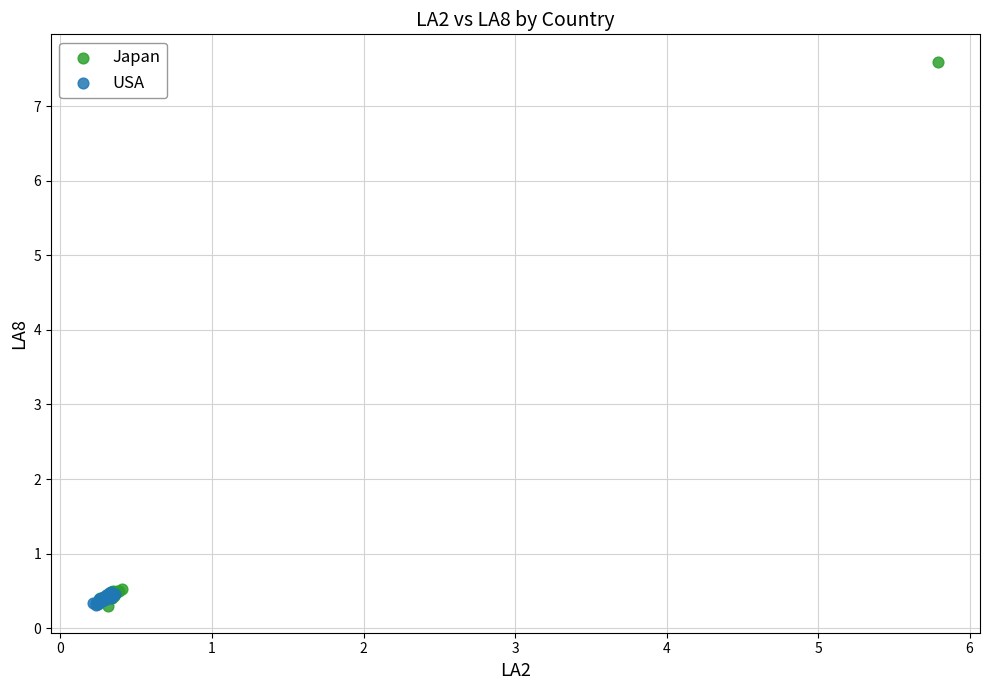

Which series contains the highest Y value?

Japan